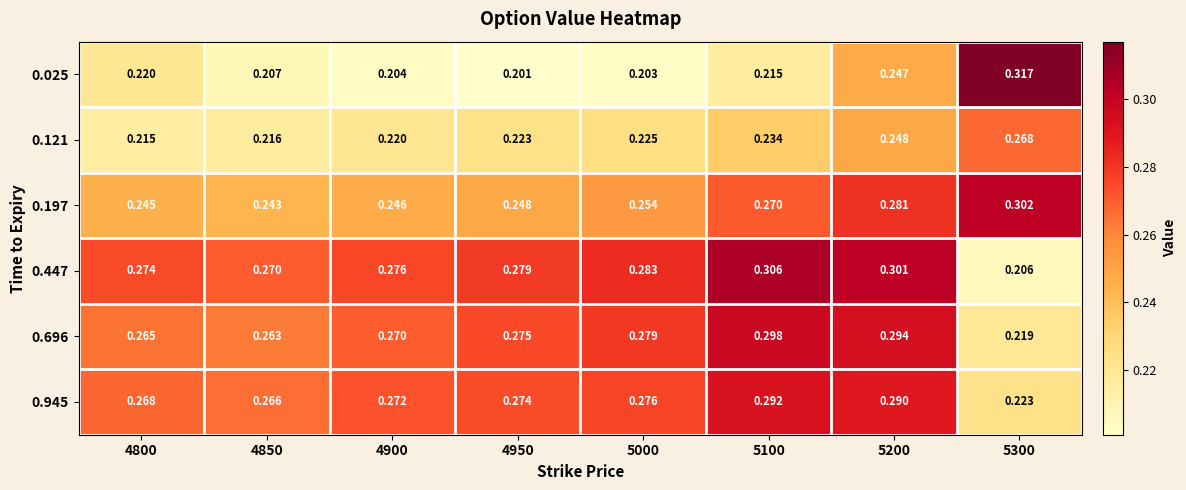

Is the value of 0.696 at 5300 greater than the value of 0.197 at 5000?

No